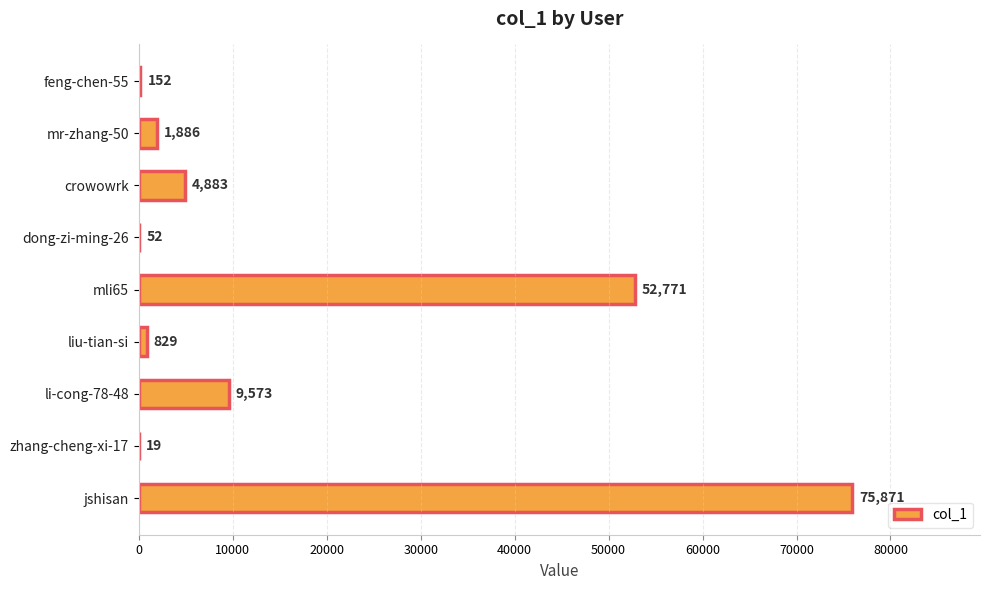

At which label is the value closest to 37945?

mli65